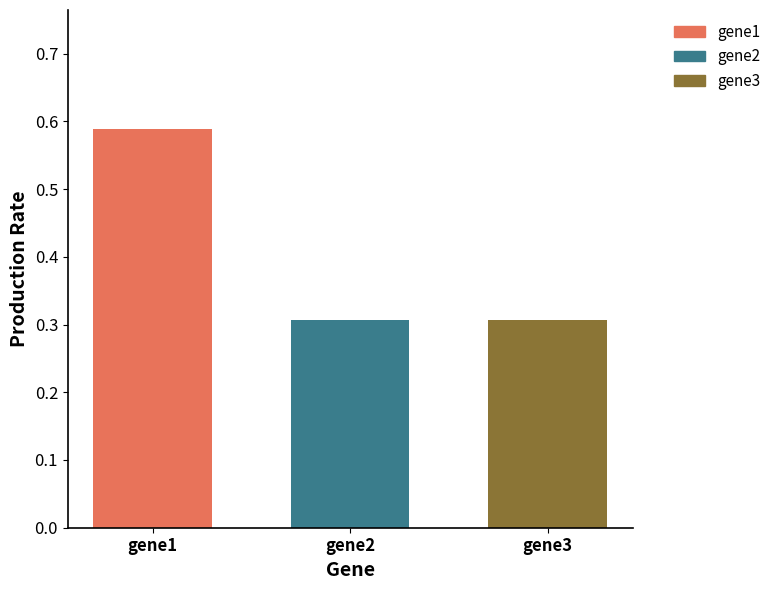

List the labels in order of gene1 value, smallest first.

gene2